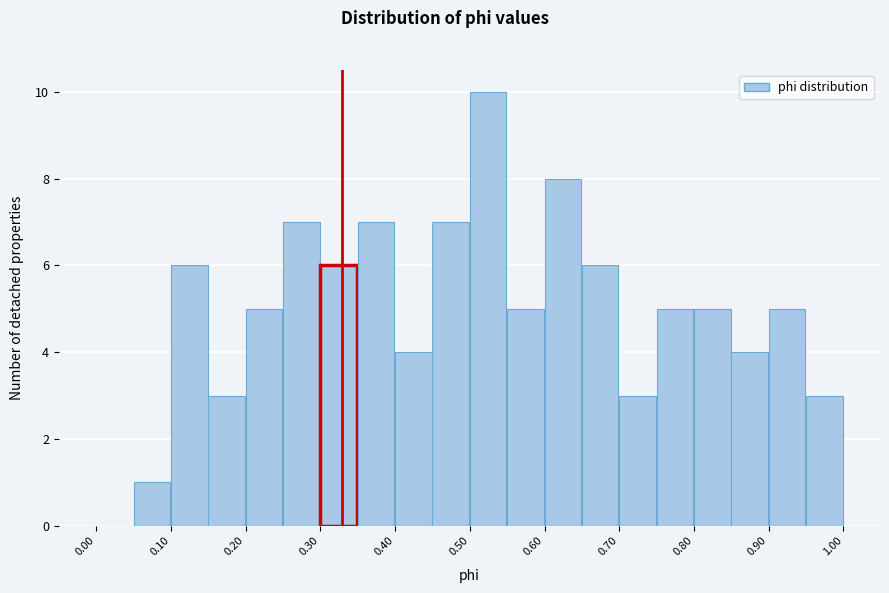

Reading left to right, list every bar in this chart as the range it spans on the x-axis followed by its height. The values are not printed on the chart, so give them approximately, as read against the axis.

0.00 to 0.05: 0
0.05 to 0.10: 1
0.10 to 0.15: 6
0.15 to 0.20: 3
0.20 to 0.25: 5
0.25 to 0.30: 7
0.30 to 0.35: 6
0.35 to 0.40: 7
0.40 to 0.45: 4
0.45 to 0.50: 7
0.50 to 0.55: 10
0.55 to 0.60: 5
0.60 to 0.65: 8
0.65 to 0.70: 6
0.70 to 0.75: 3
0.75 to 0.80: 5
0.80 to 0.85: 5
0.85 to 0.90: 4
0.90 to 0.95: 5
0.95 to 1.00: 3